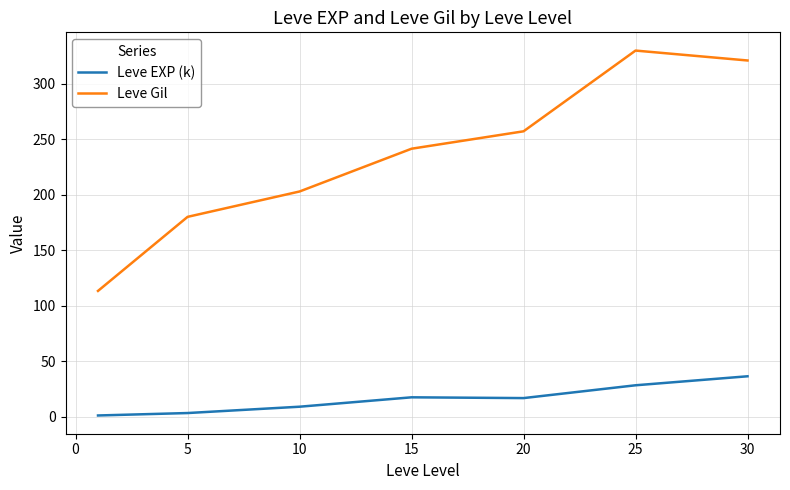

True or false: Leve Gil and Leve EXP (k) intersect in this chart.

False